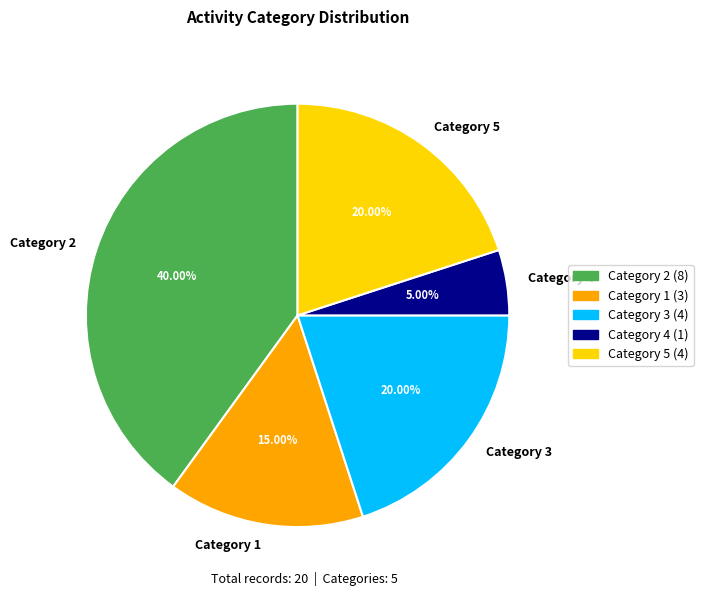

Which slice is the largest?

Category 2